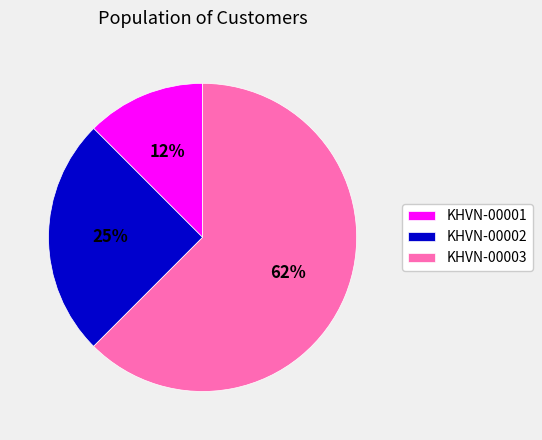

How many segments does this pie chart have?

3